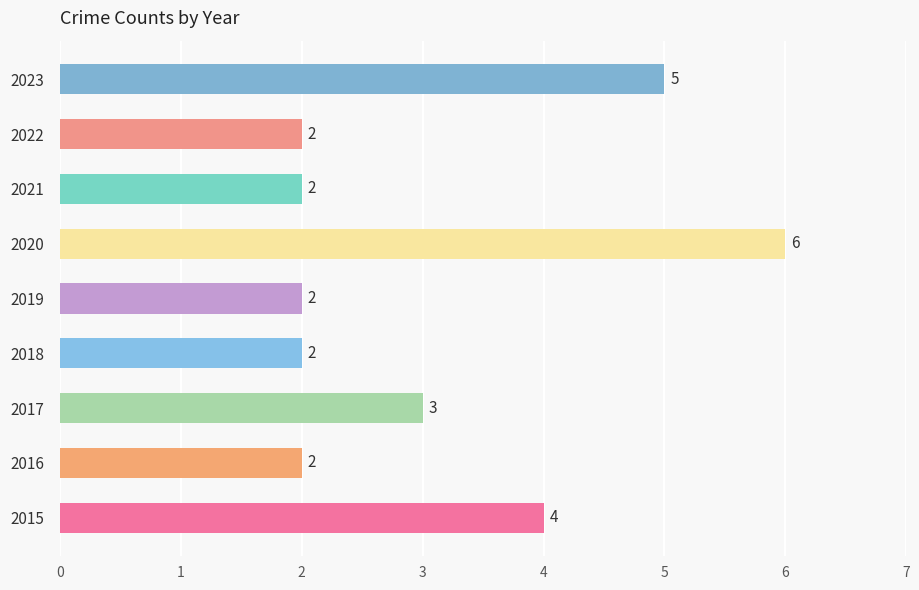

Count the number of values greater than 2.

4